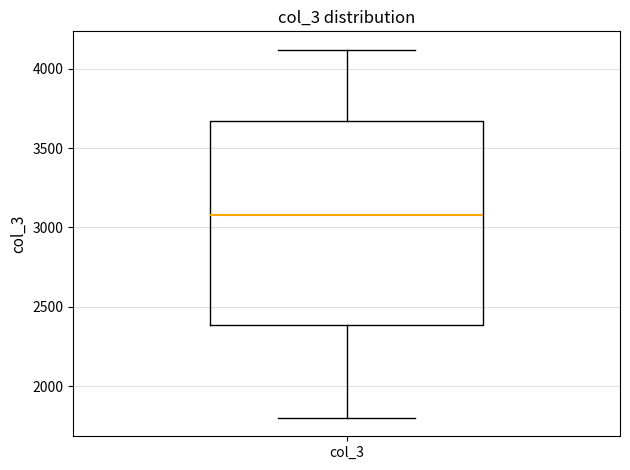

Where does the upper whisker of the box for col_3 end on the y-axis? The values are not printed on the chart, so give them approximately, as read against the axis.

4100